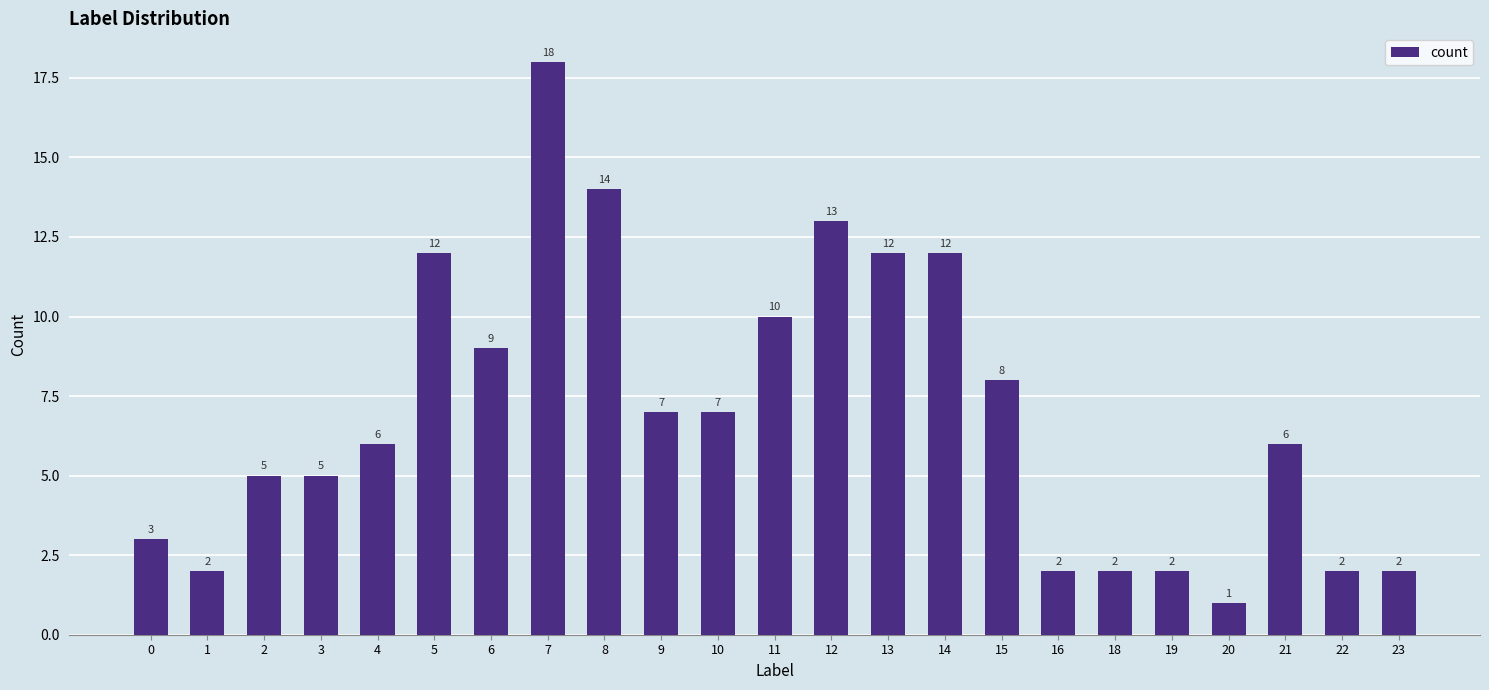

Reading right to left, extract all data points from this chart.

2	2	6	1	2	2	2	8	12	12	13	10	7	7	14	18	9	12	6	5	5	2	3